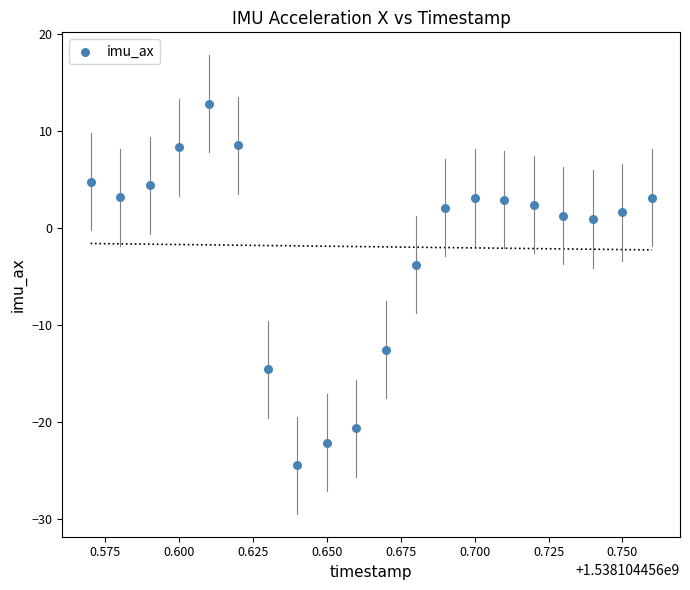

What Y value in the scatter plot is closest to -5?

-3.8